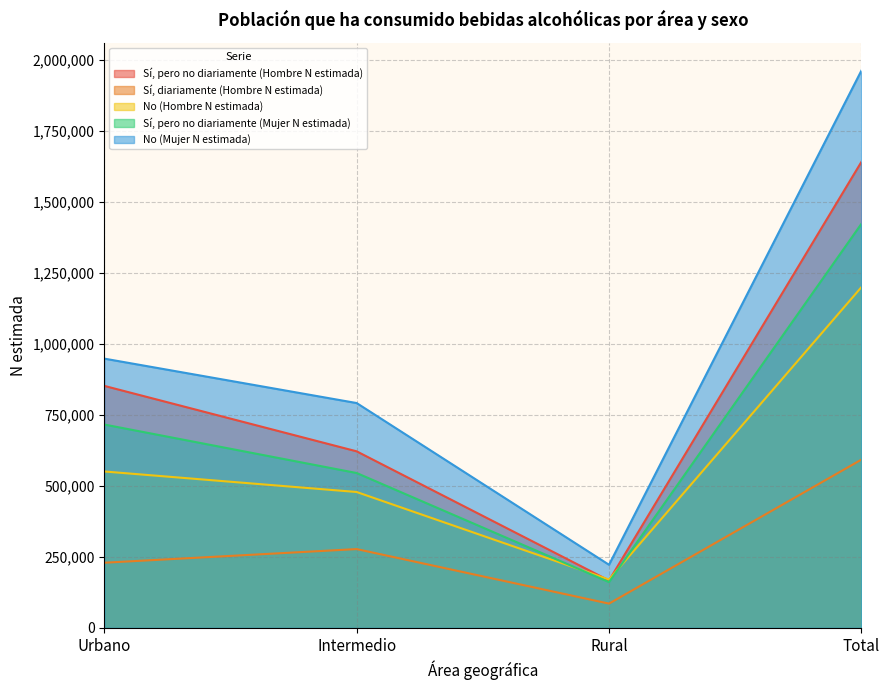

Where is the first local minimum for Sí, pero no diariamente (Hombre N estimada)?

Rural